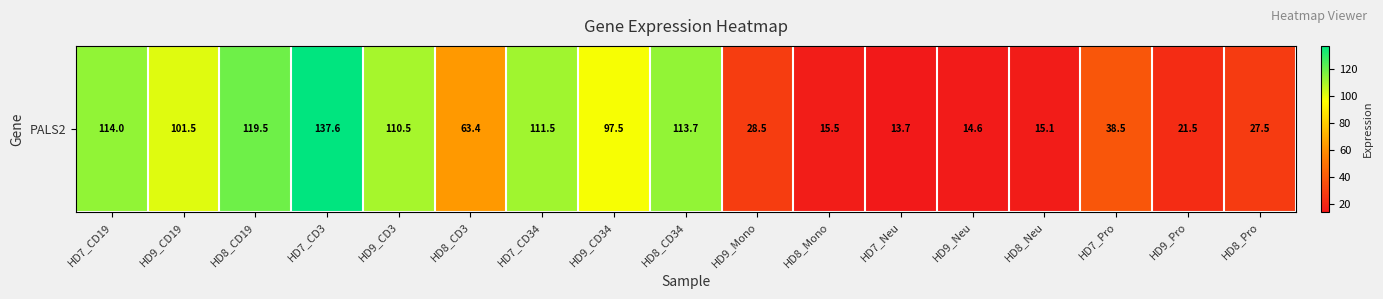

The value at HD9_CD3 is 110.5. True or false?

True